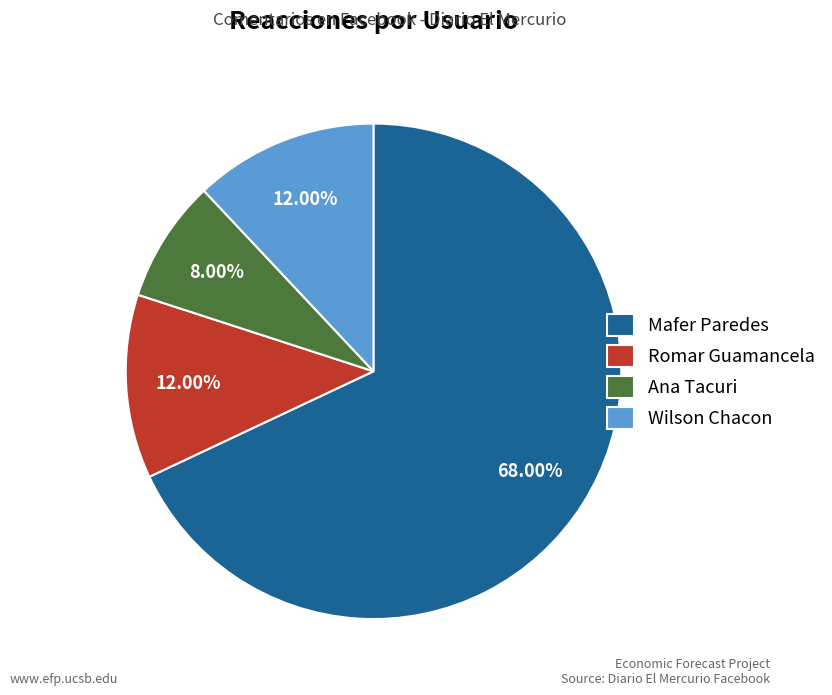

Count the number of slices in the pie.

4